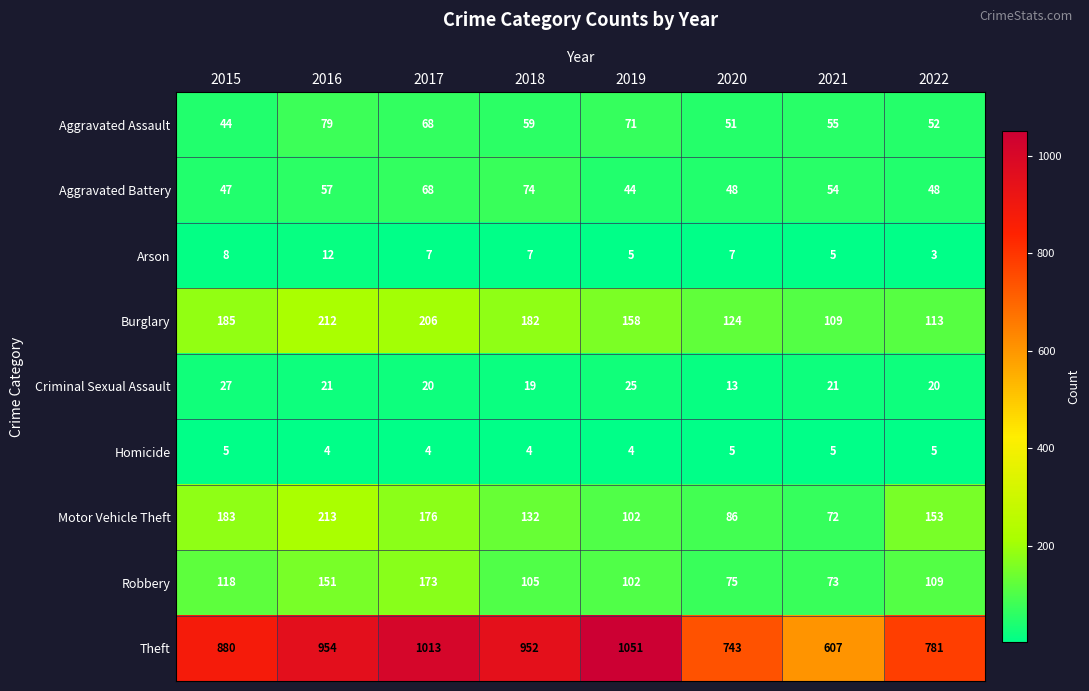

At which label does Theft first exceed 952?

2016